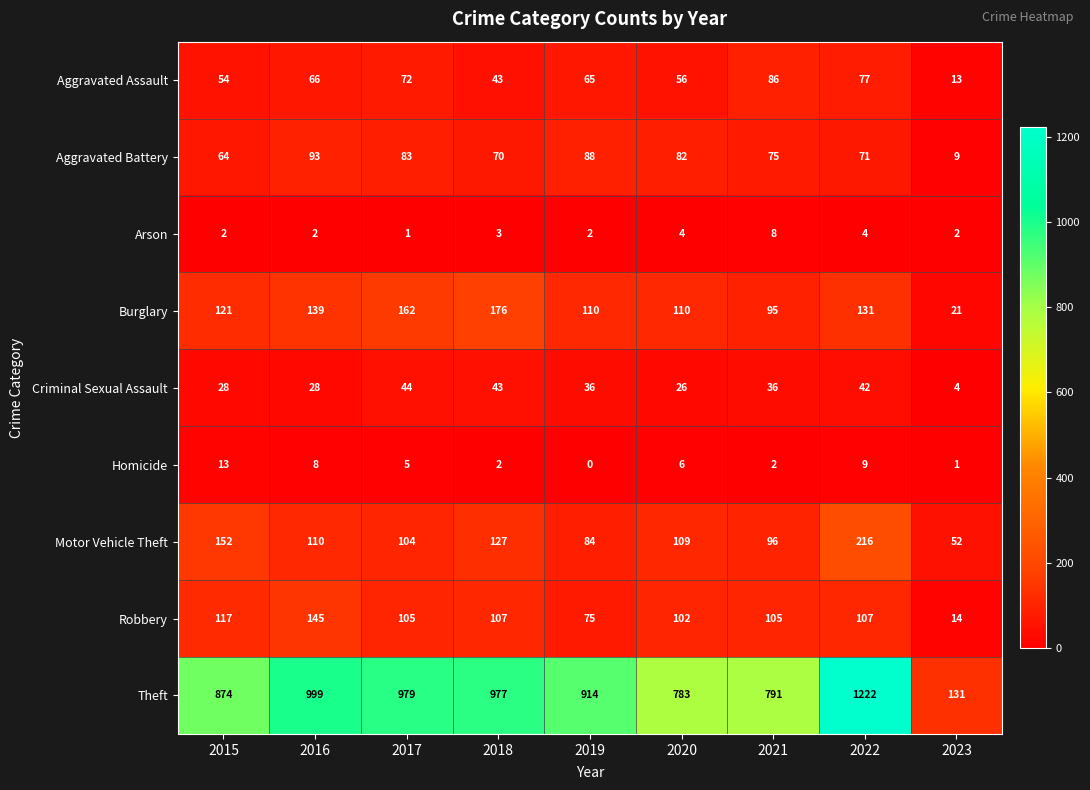

List the series in order of their peak value, lowest first.

Arson, Homicide, Criminal Sexual Assault, Aggravated Assault, Aggravated Battery, Robbery, Burglary, Motor Vehicle Theft, Theft